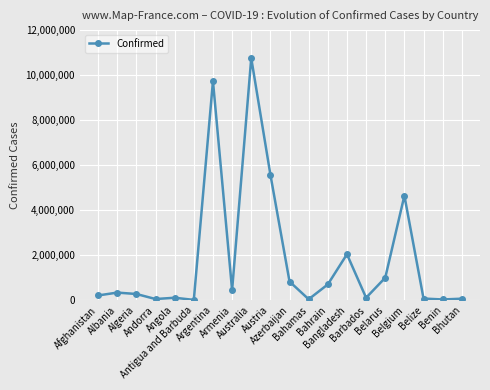

What is the change in value from Australia to Bangladesh?

-8714696